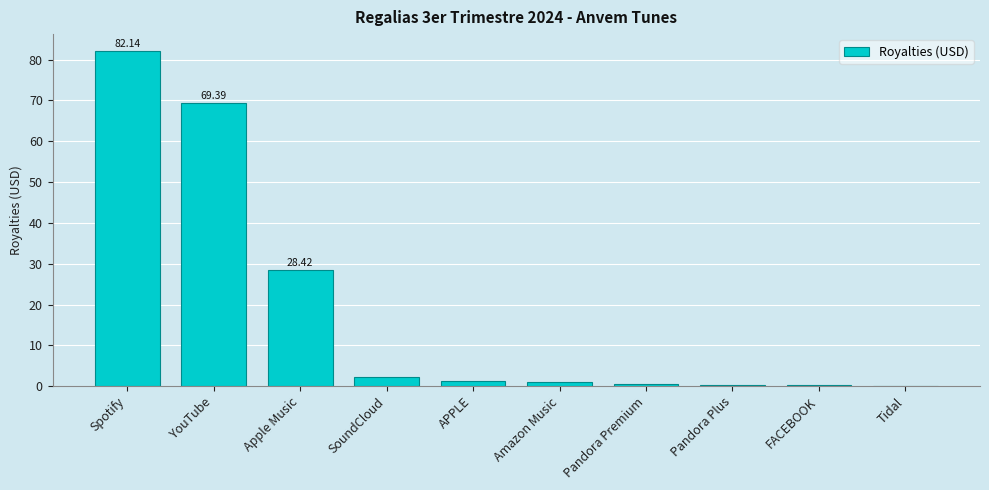

At which category does the chart reach its peak across all series?

Spotify